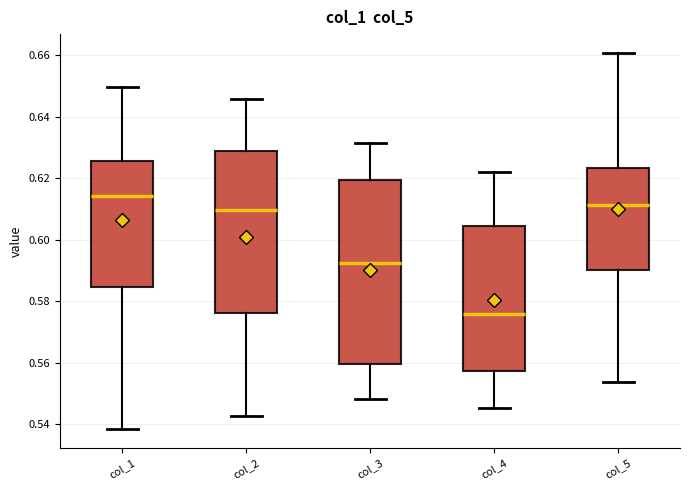

Which box has the highest median line?

col_1